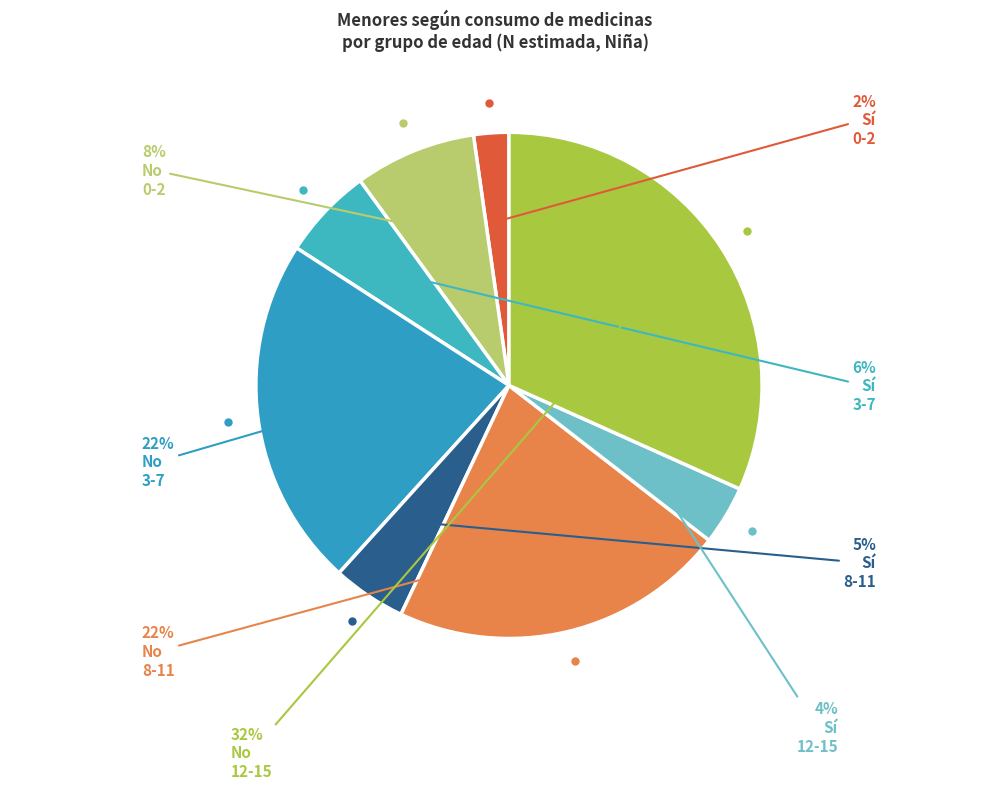

How many slices are in this pie chart?

8